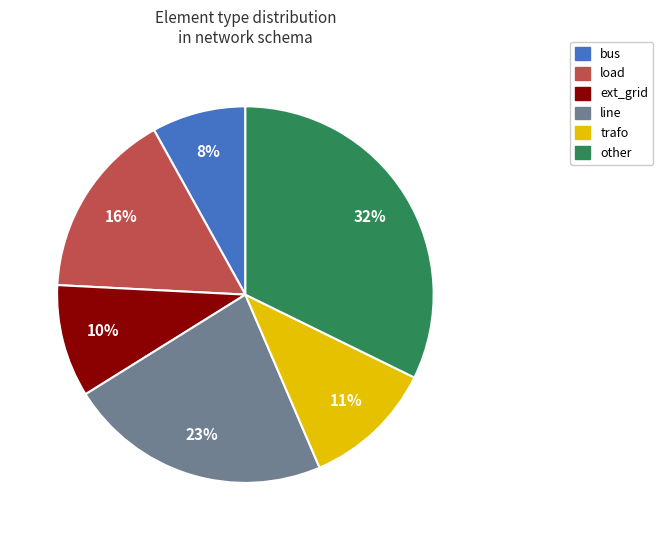

Does bus account for over 50% of the chart?

No